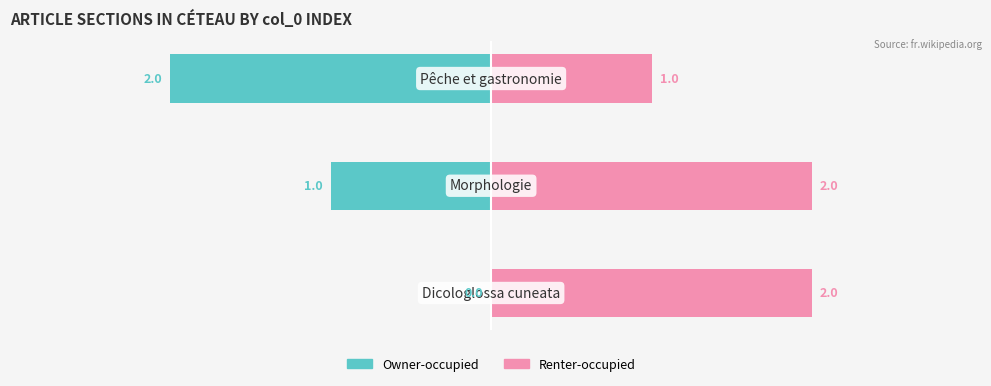

What value does the Renter-occupied series have at 1?

2